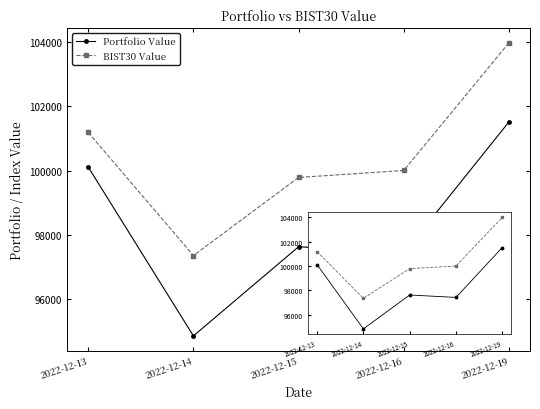

How many lines are shown in the chart?

2